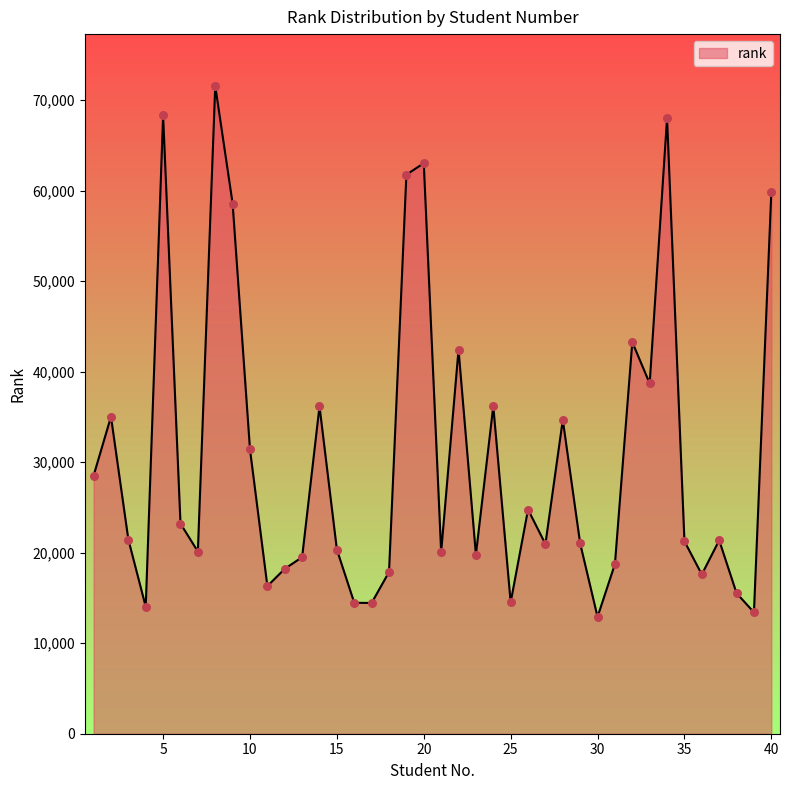

What is the difference between the maximum and minimum values?

58645